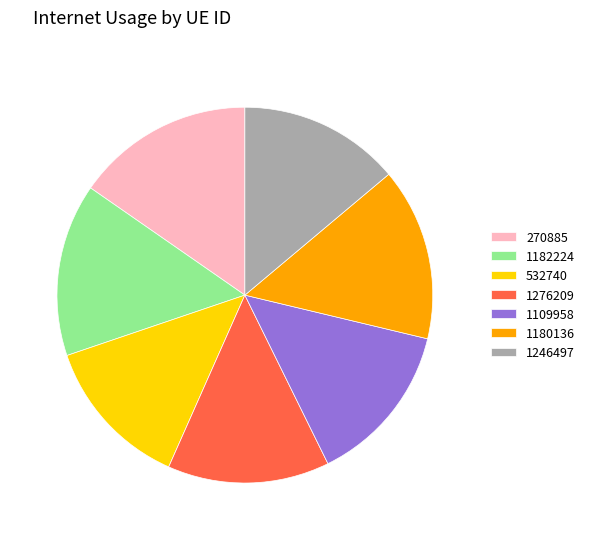

Does any single category account for the majority?

No